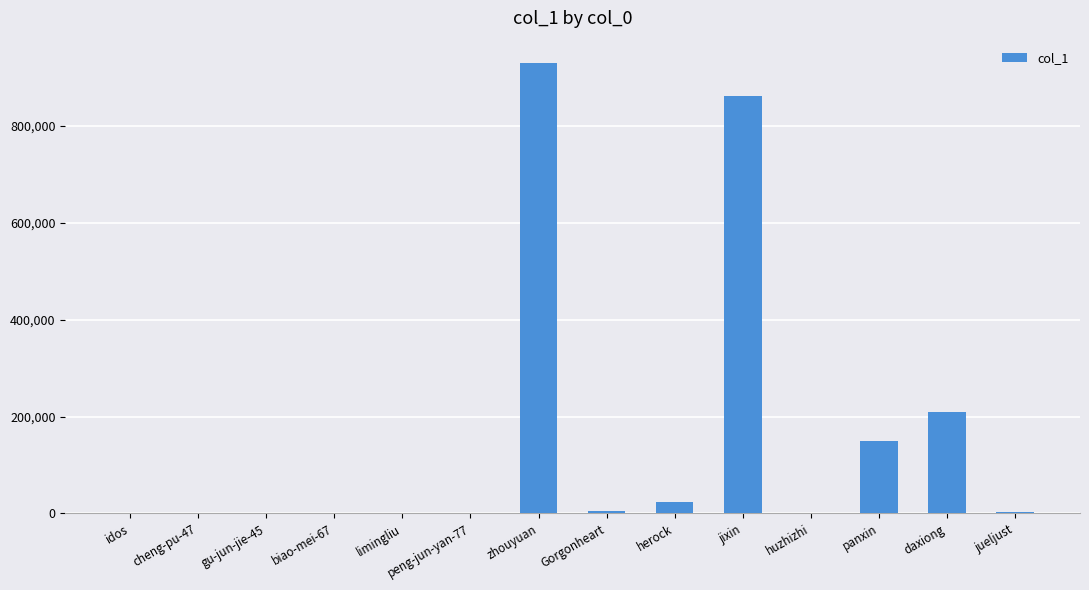

Approximately how many times larger is the value at zhouyuan compared to limingliu?

27338.7